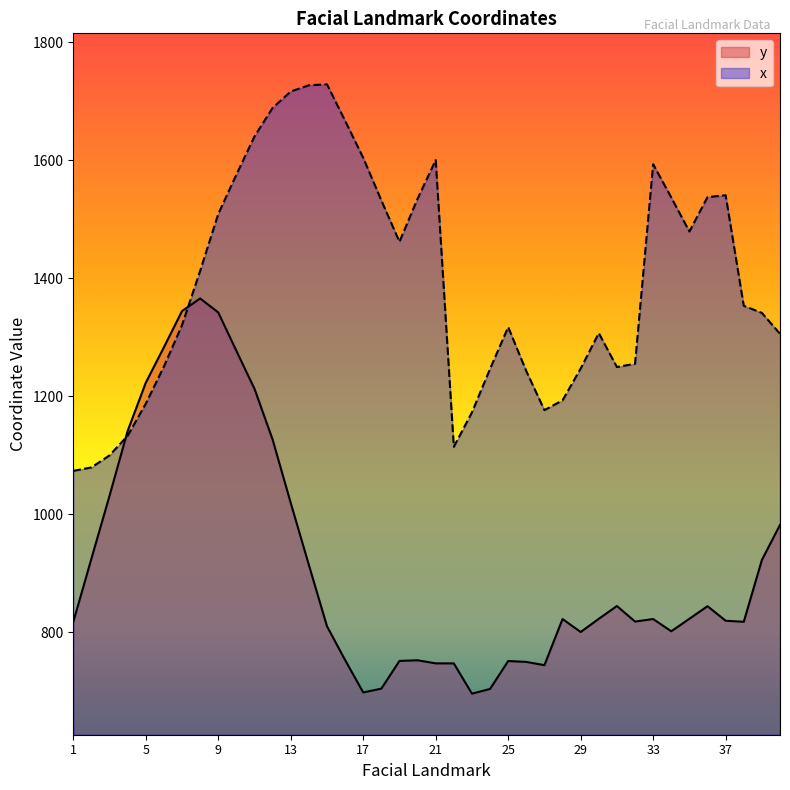

What is the value of the x point at the 40th from the left?

1305.8